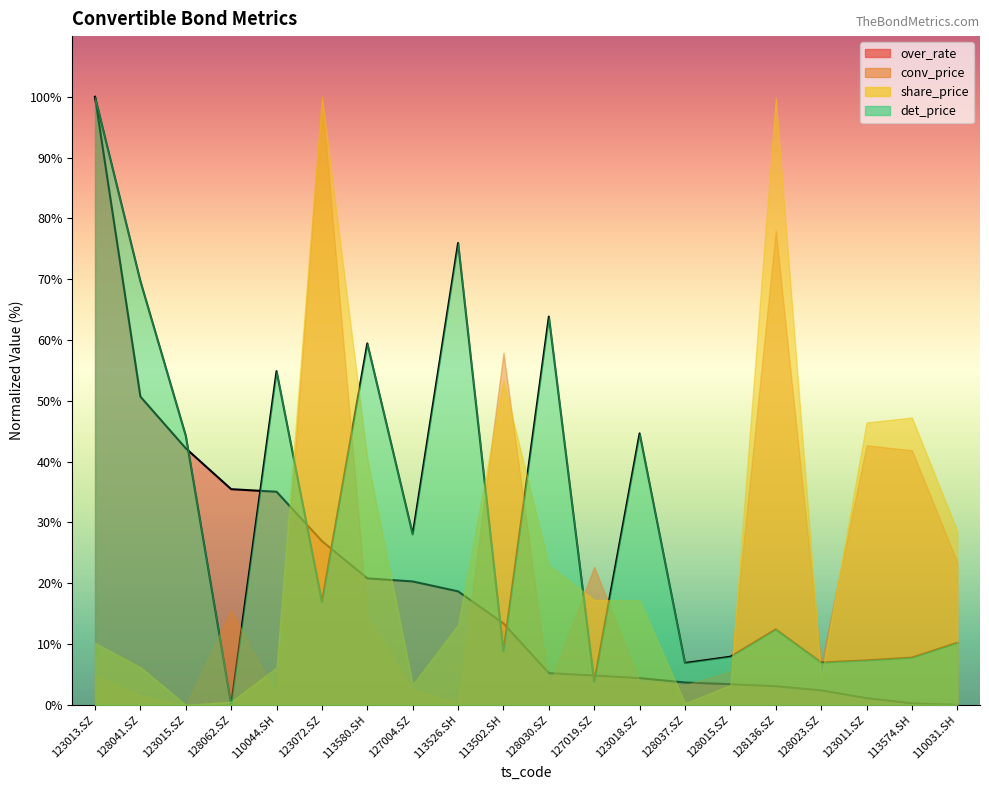

What position from the right is 128030.SZ?

10